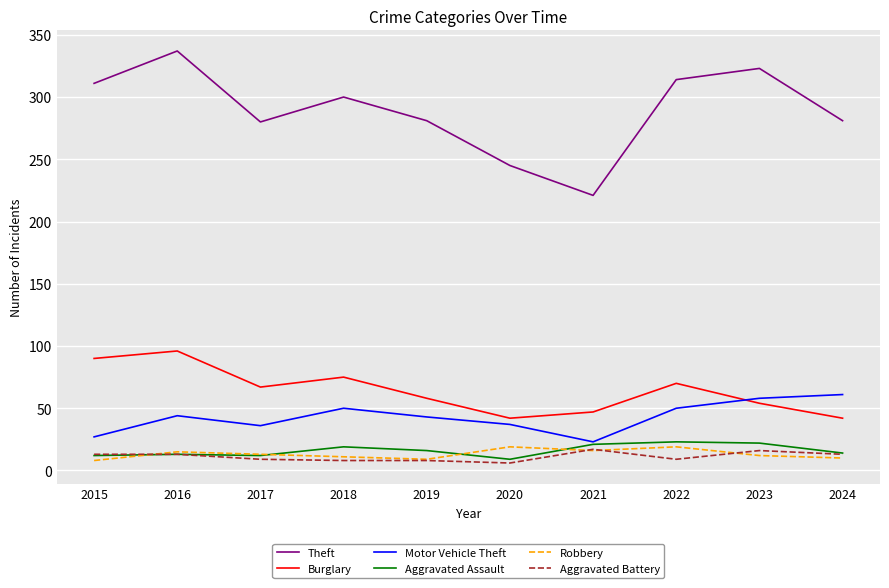

Between 2020 and 2024, which series saw the biggest shift?

Theft